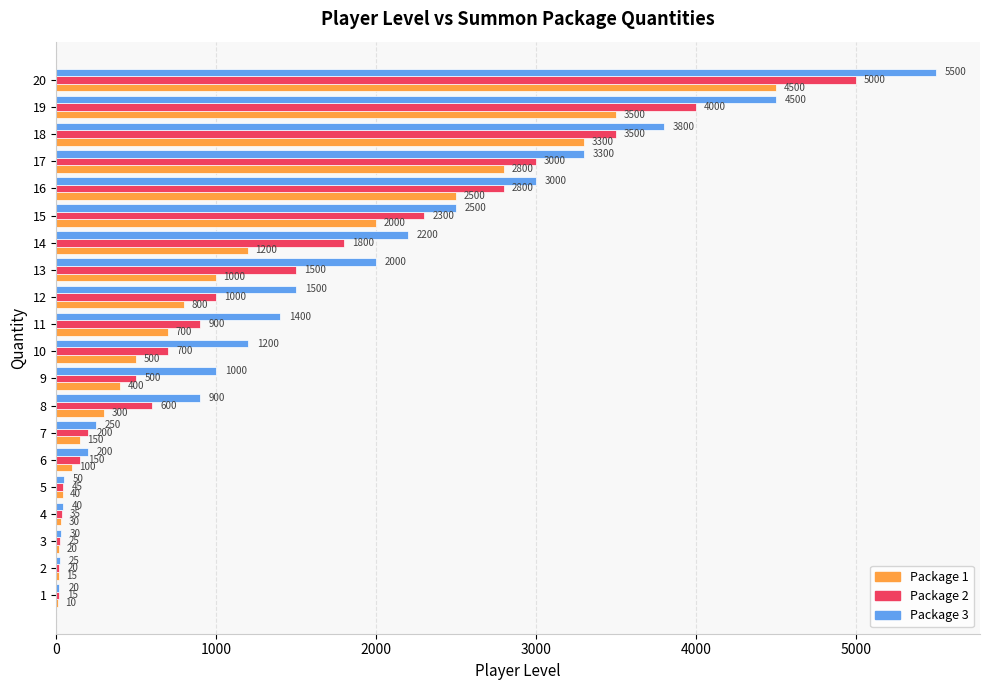

Is it true that Package 1 equals 4654 at 18?

False